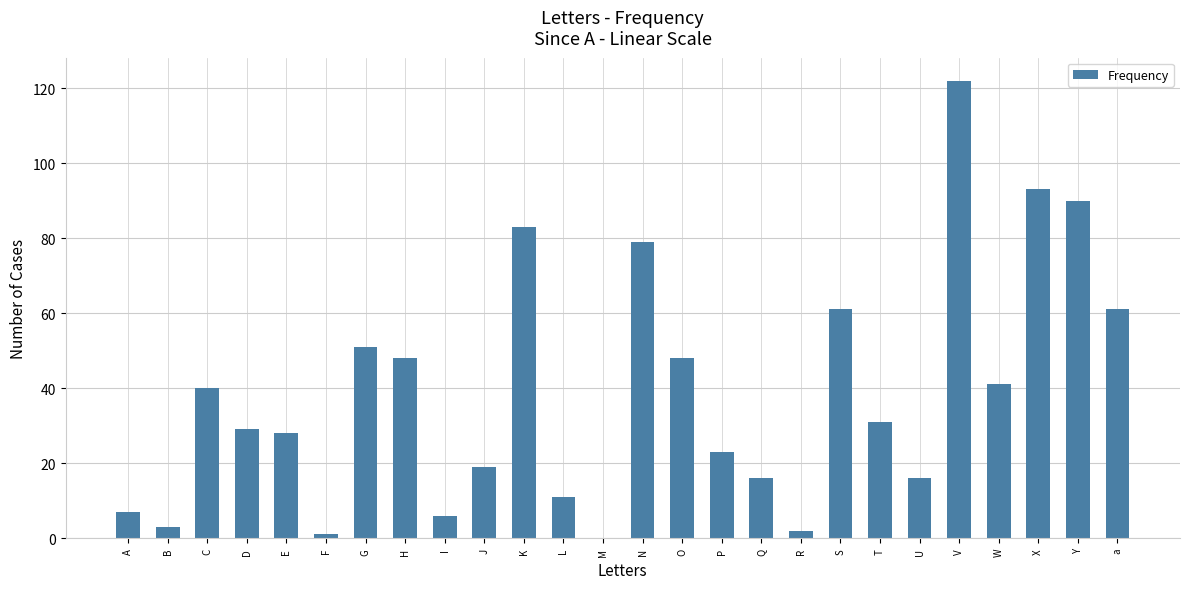

Where does the data first go above 31?

C